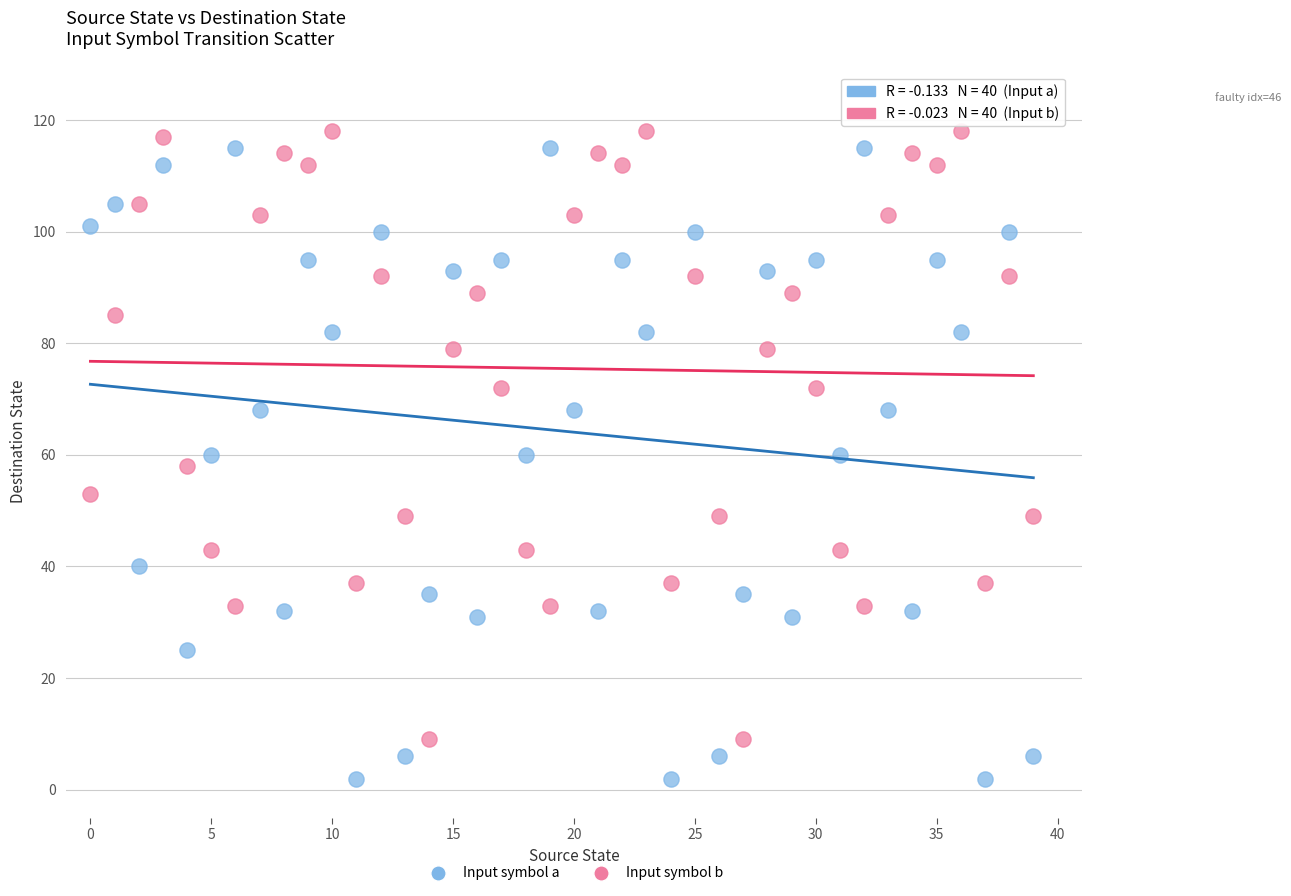

Which series has the widest spread of Y values?

Input symbol a